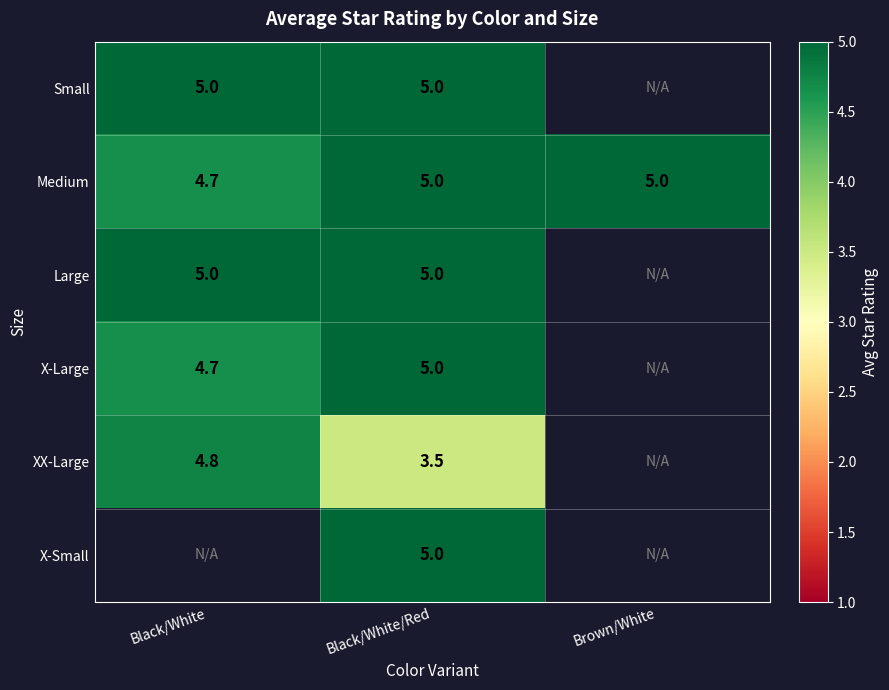

List the labels in order of XX-Large value, largest first.

Black/White, Black/White/Red, Brown/White